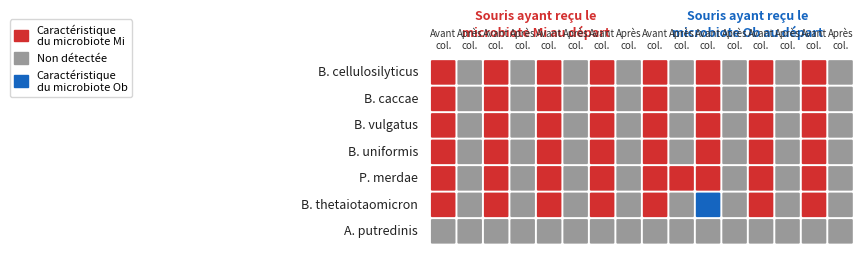

Where does the B. thetaiotaomicron series first go above 1?

10